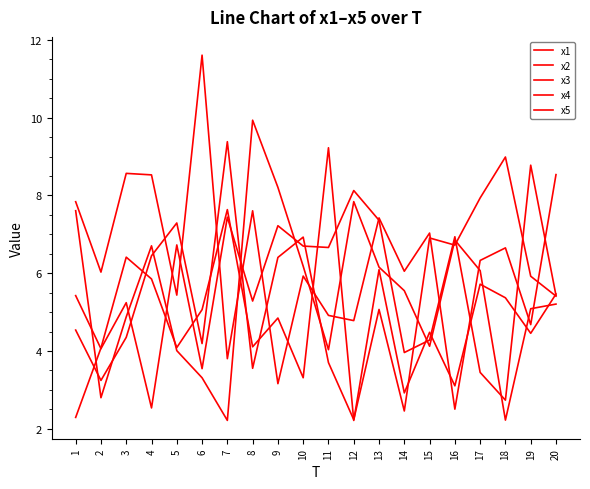

What is the value of the x2 point at the 12th from the left?

8.1